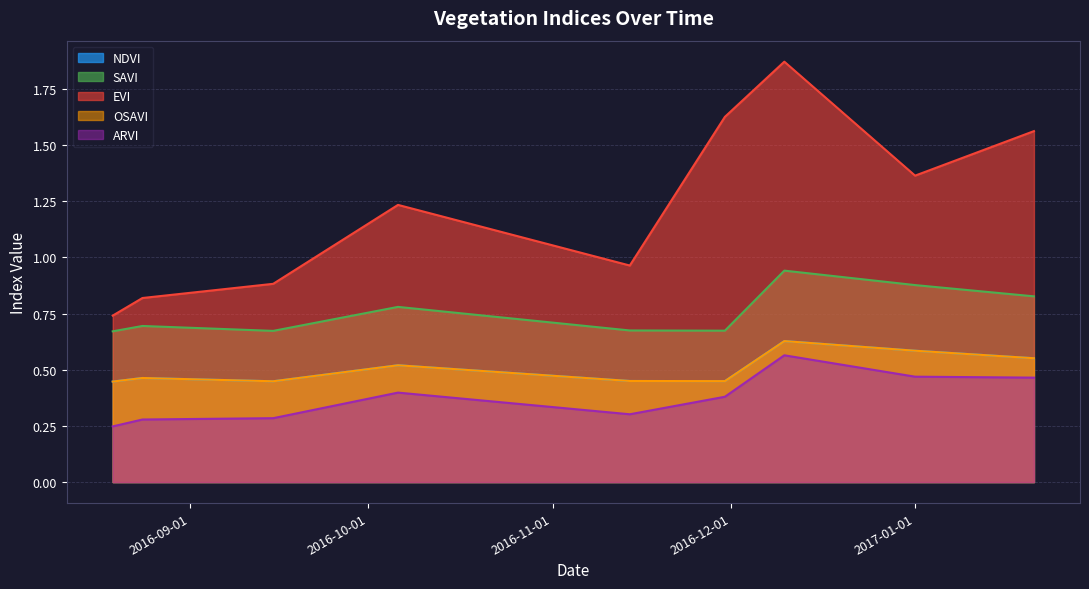

Between 2016-11-30 and 2016-09-15, which is larger?

2016-11-30